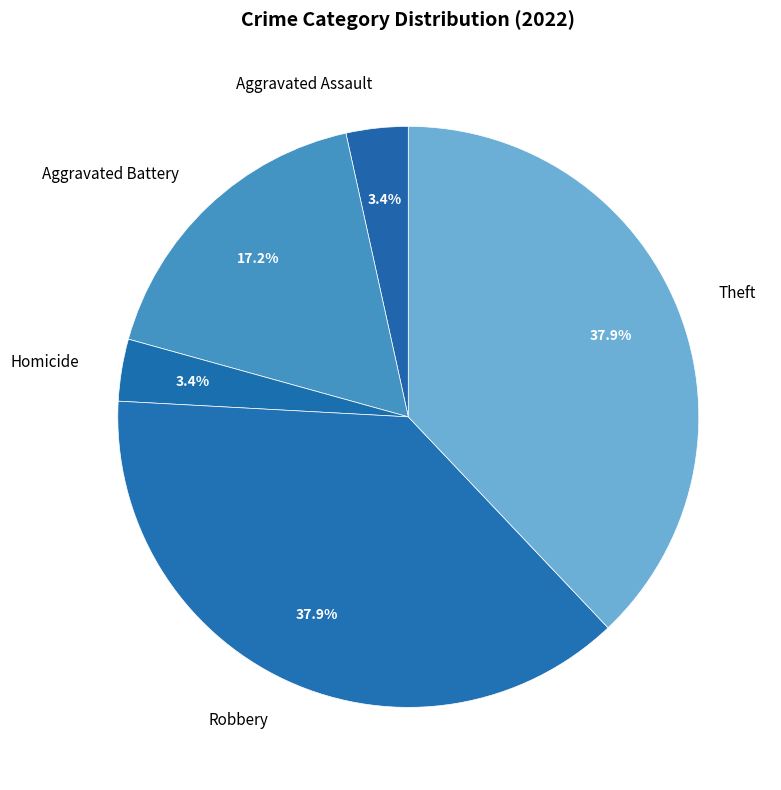

Between Robbery and Aggravated Battery, which is larger?

Robbery